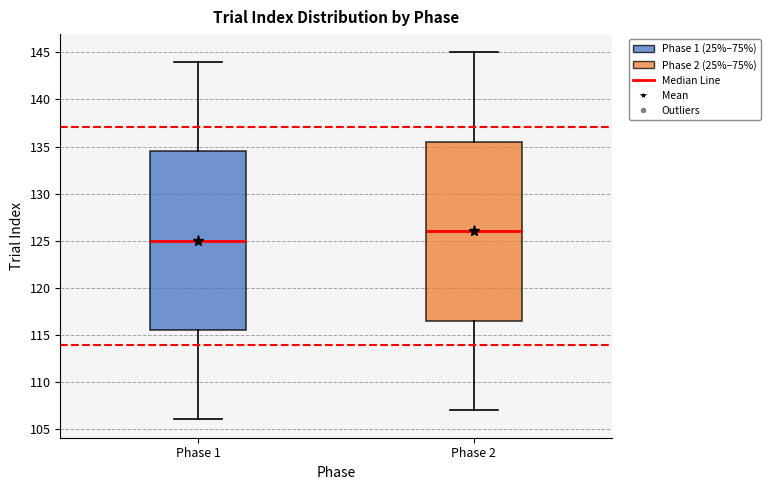

Reading left to right, transcribe this box plot: for each box, give where its median line is, the range the box spans, and where its two whiskers end, as read against the y-axis. The values are not printed on the chart, so give them approximately, as read against the axis.

Phase 1: median 125.0, box 115.5 to 134.5, whiskers 106.0 to 144.0
Phase 2: median 126.0, box 116.5 to 135.5, whiskers 107.0 to 145.0